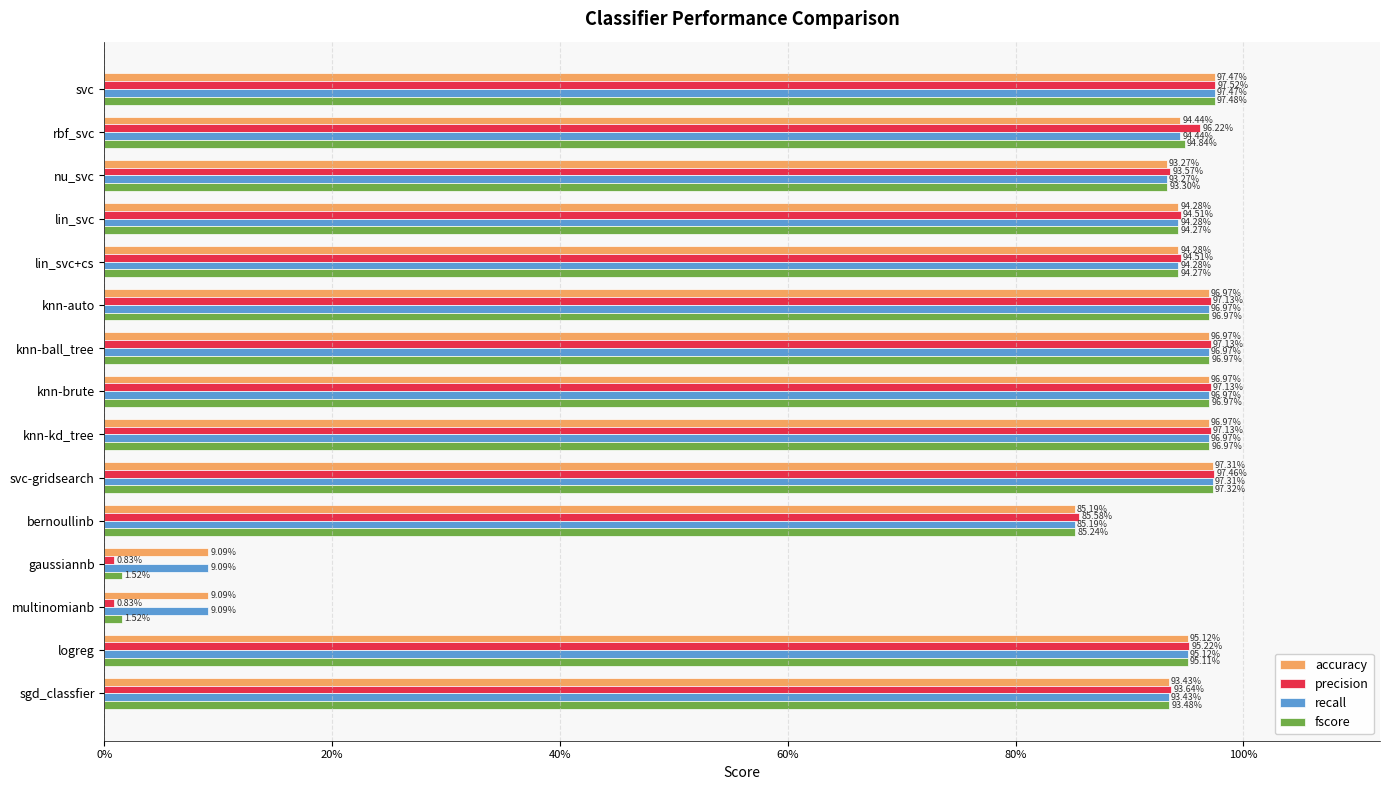

What are all the series names shown in the legend?

accuracy, precision, recall, fscore